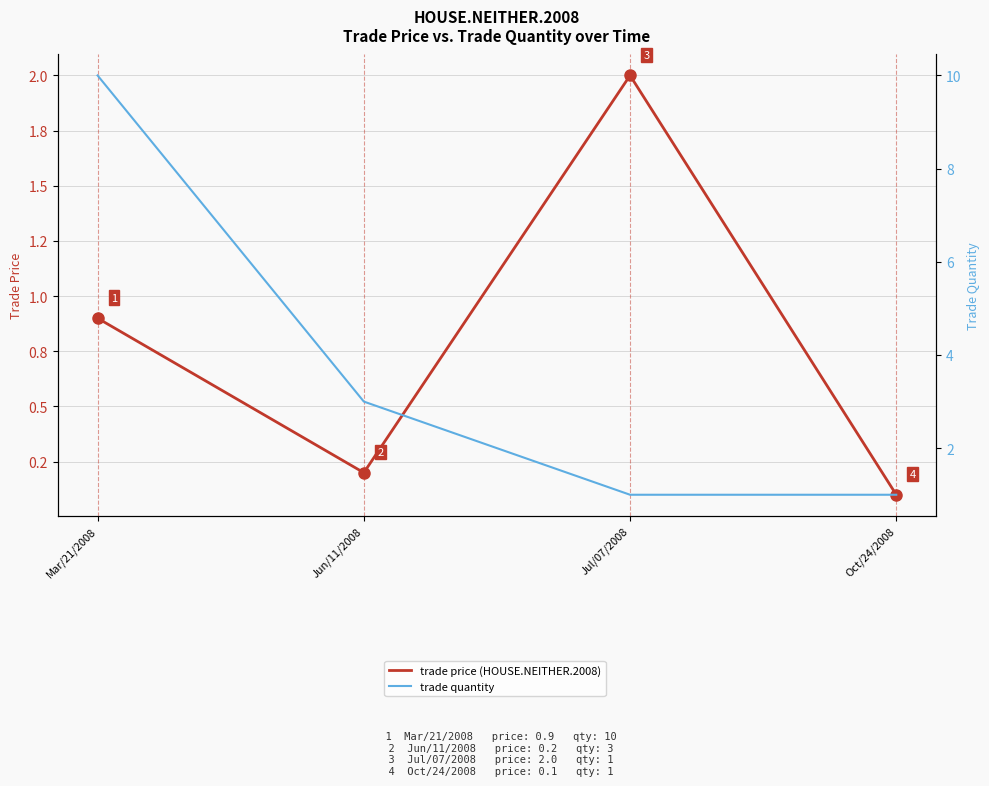

At how many categories does at least one series exceed 1?

3